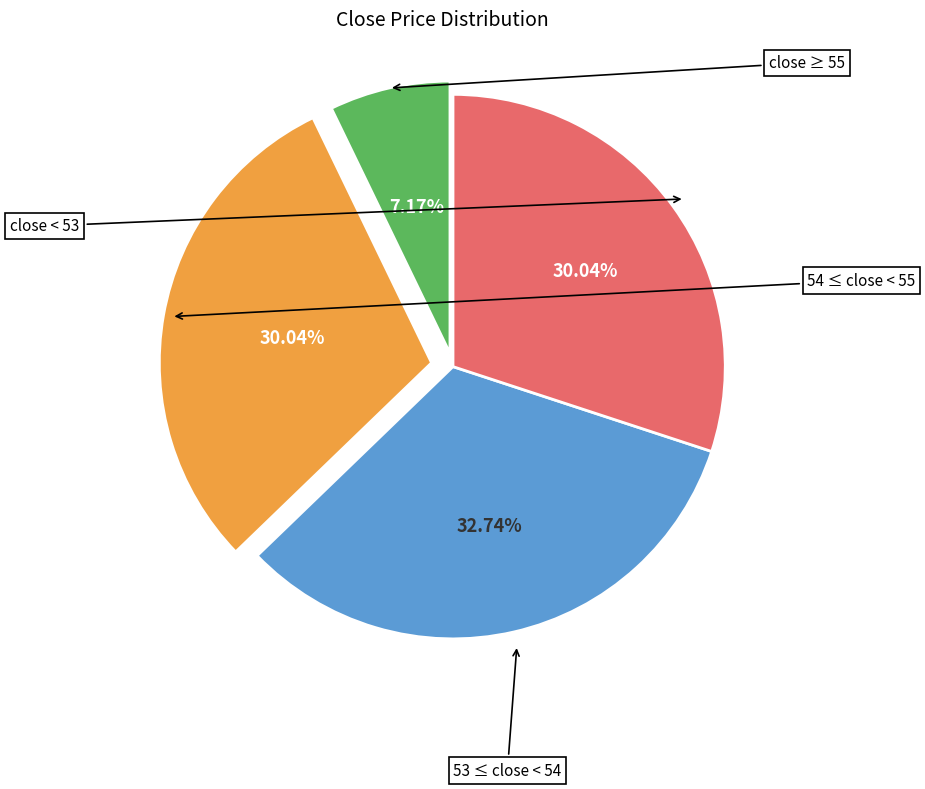

What is the smallest slice in the pie chart?

close >= 55